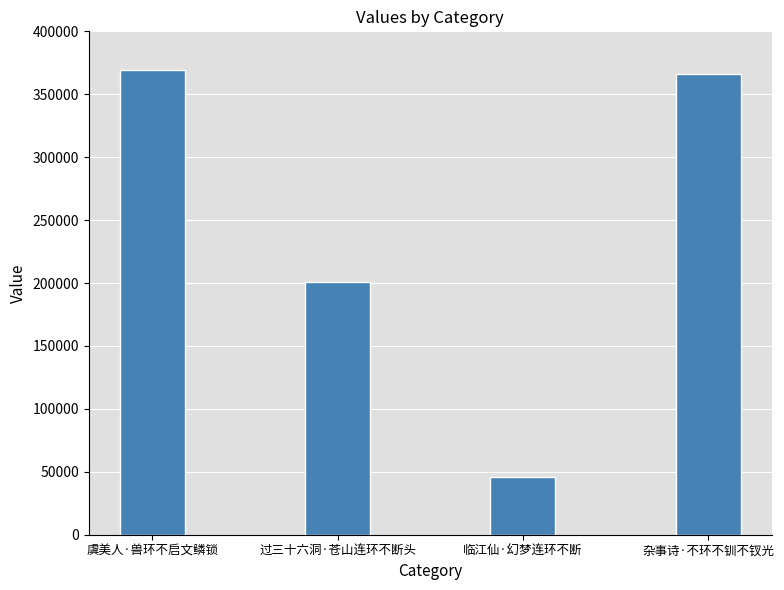

What is the sum of all values?

981823